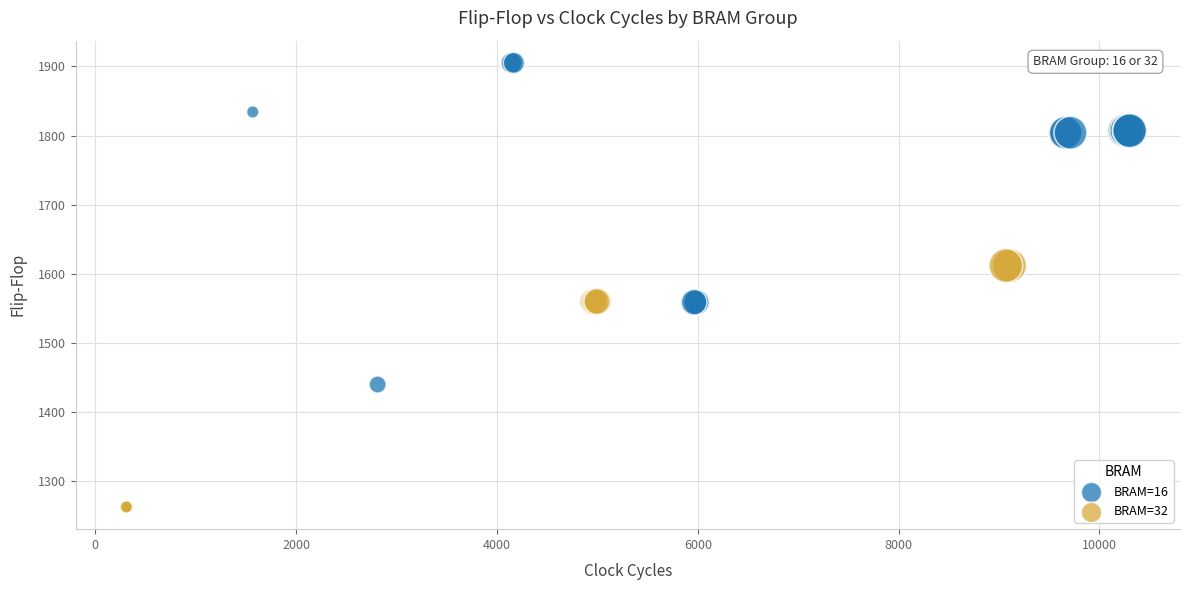

Which series contains the lowest Y value?

BRAM=32